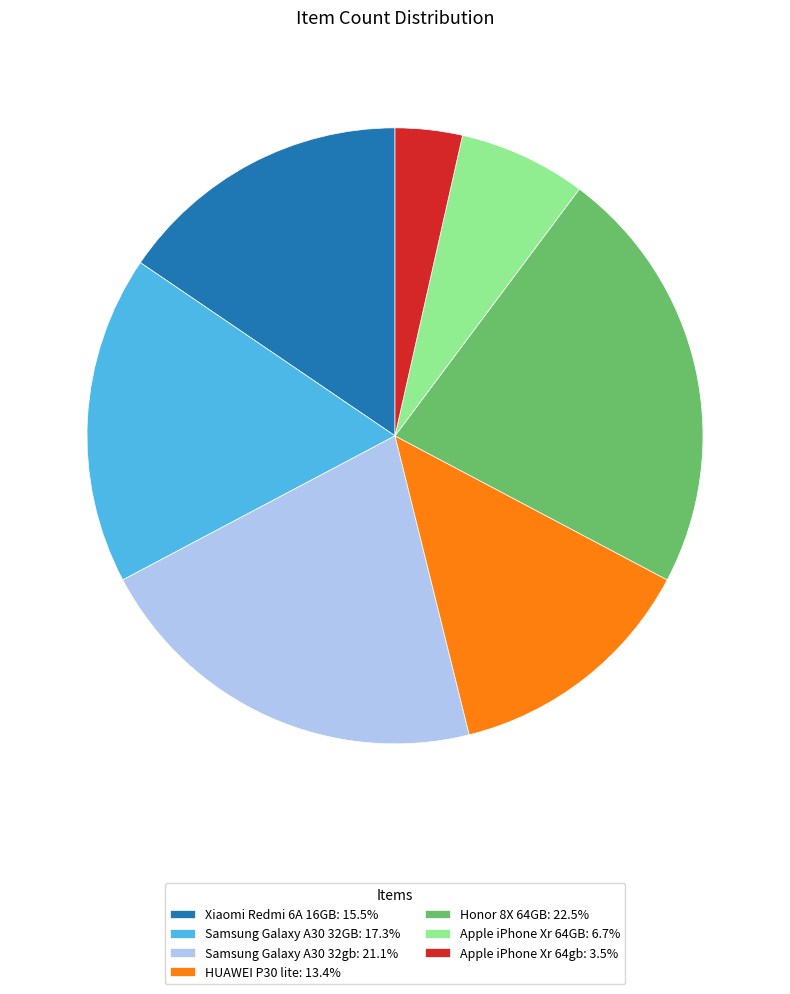

Which category has the smallest portion of the pie?

Apple iPhone Xr 64gb